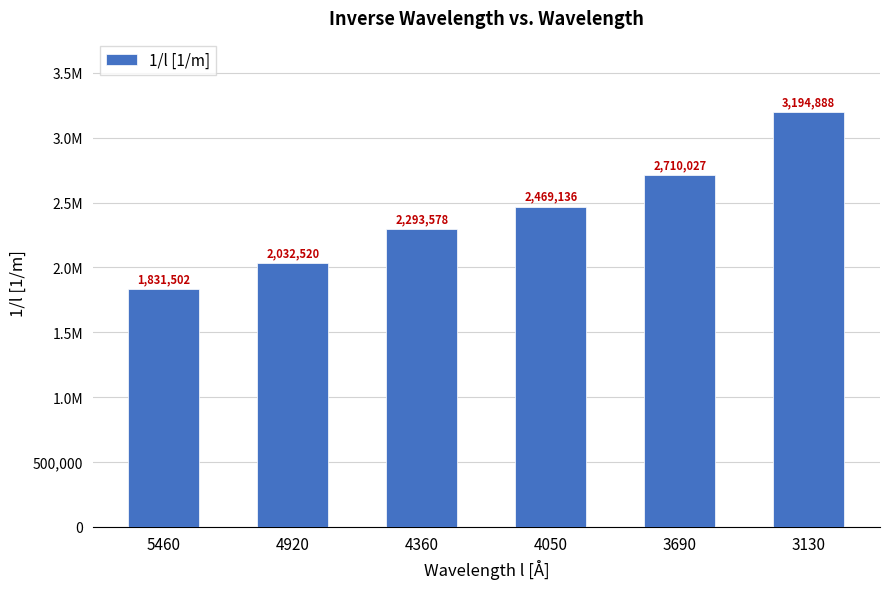

At which label does the data first exceed 2469135?

4050